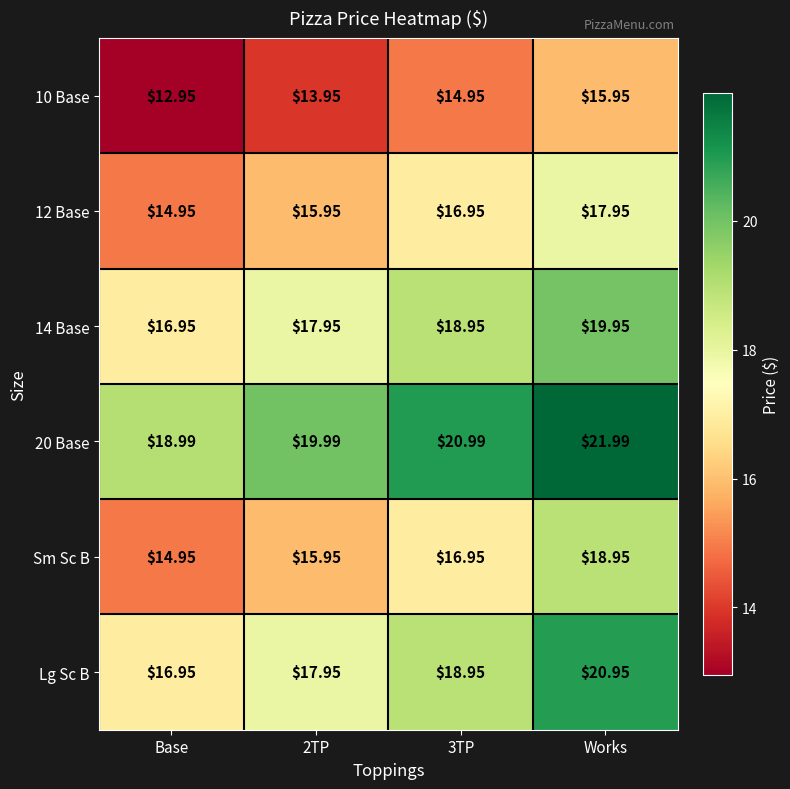

At which category is the sum across all series the highest?

Works